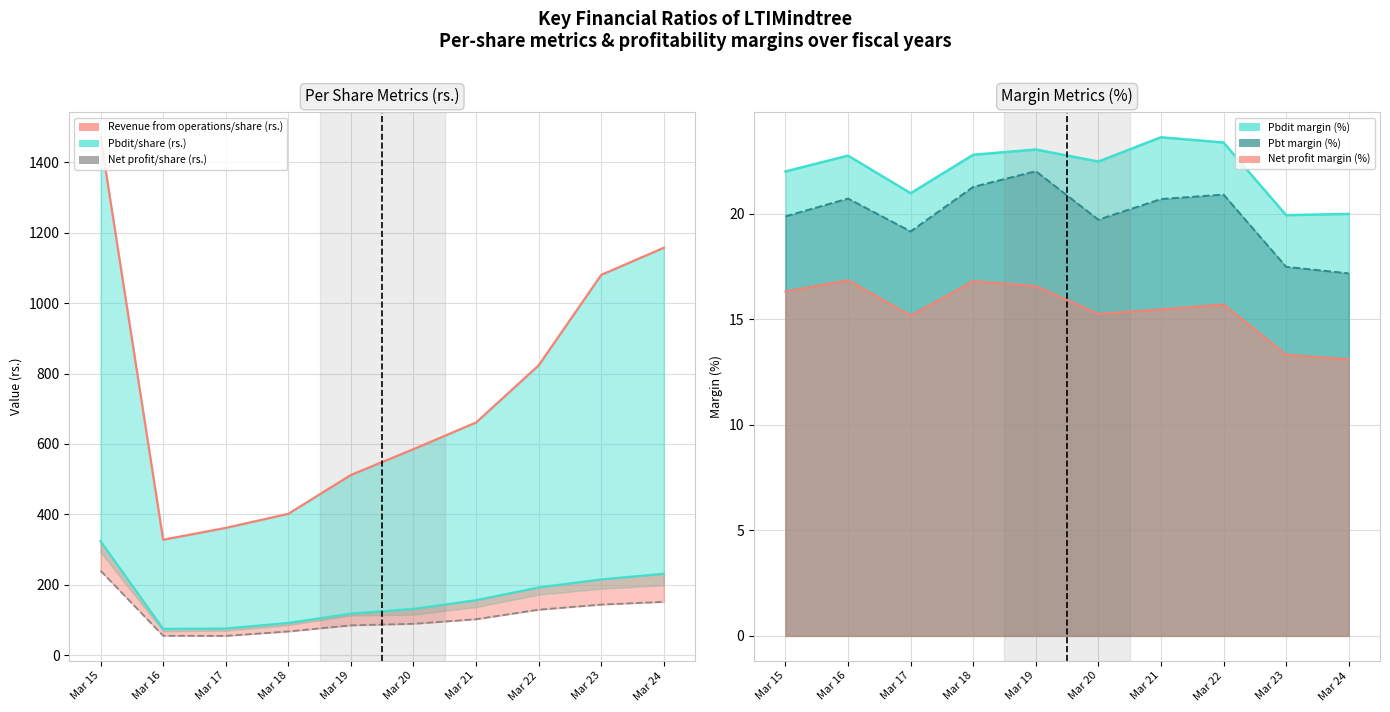

How many categories are shown in the chart?

10